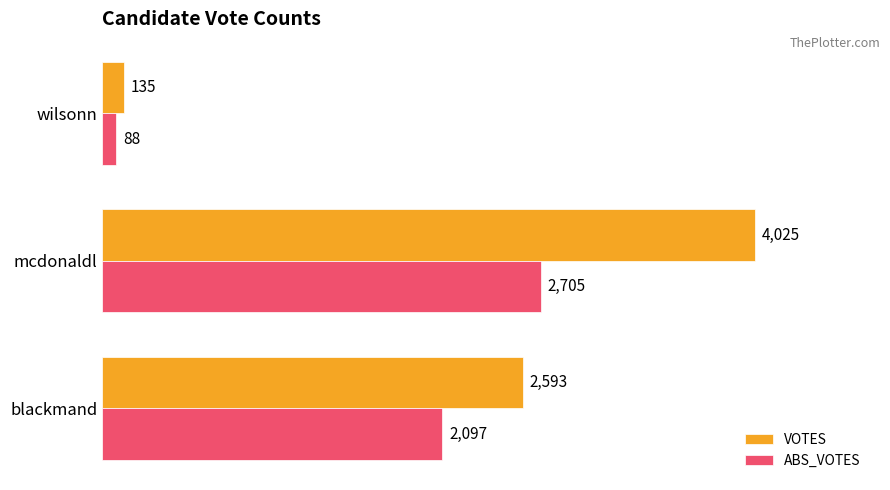

Count the ABS_VOTES values in the range 88 to 2705.

3